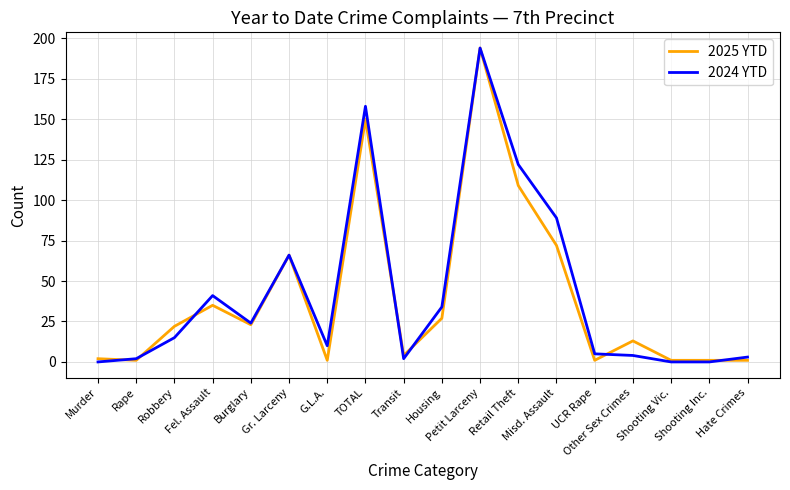

What is the highest value of the 2024 YTD series?

194